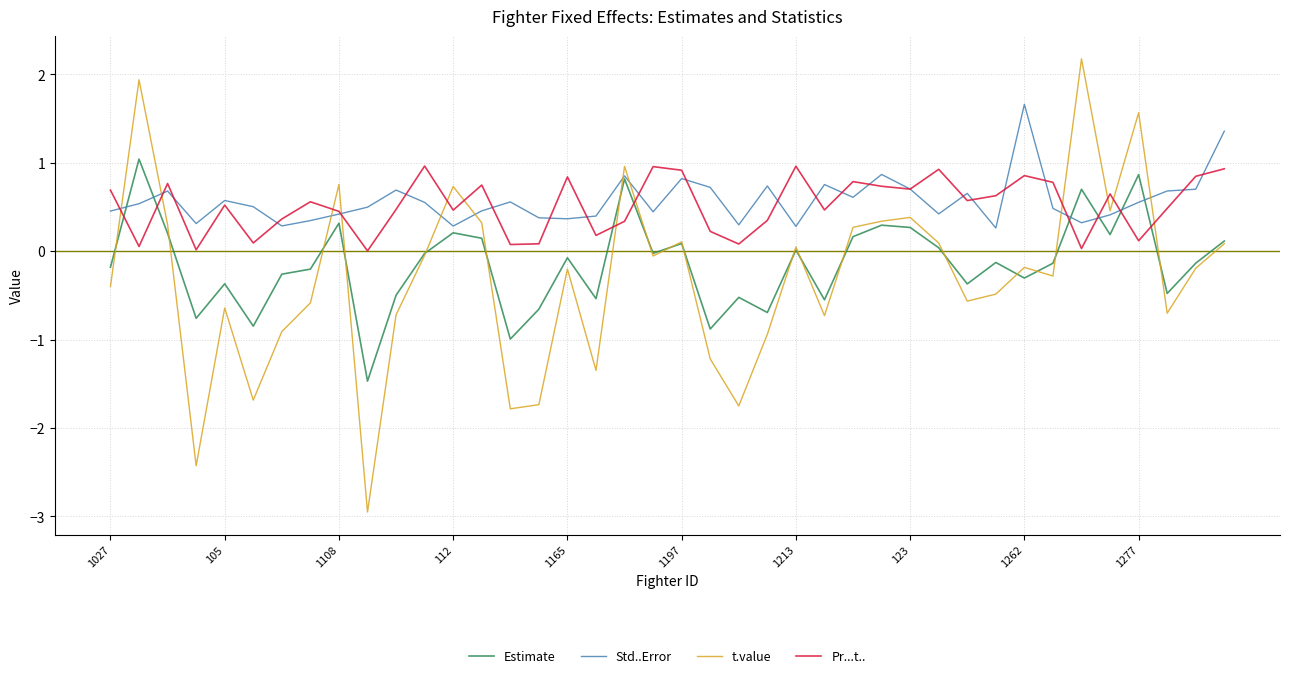

Which series has the widest spread of values?

t.value